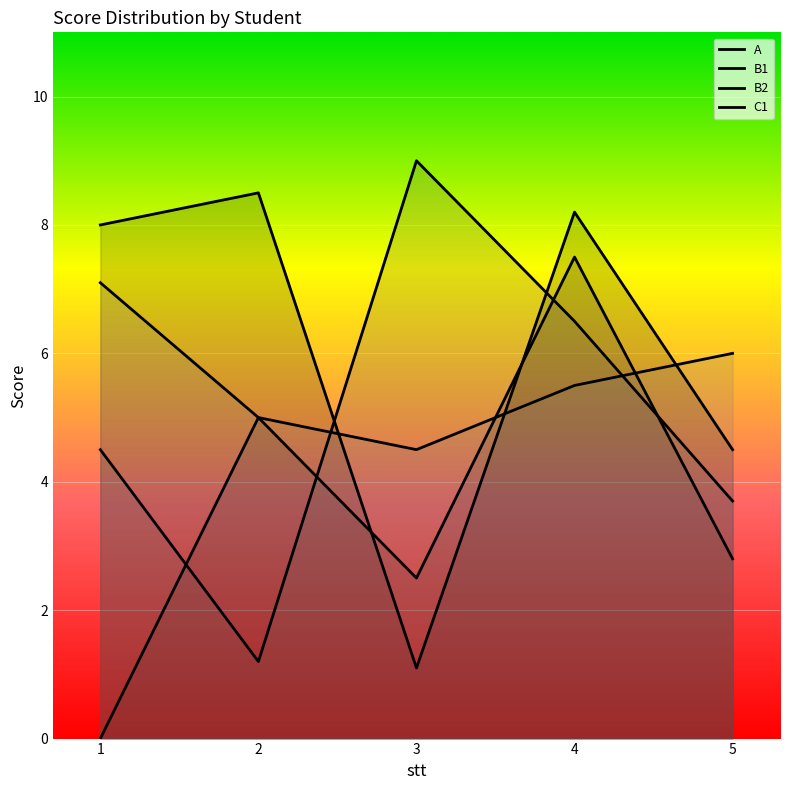

How many intersections are there between B1 and B2?

4